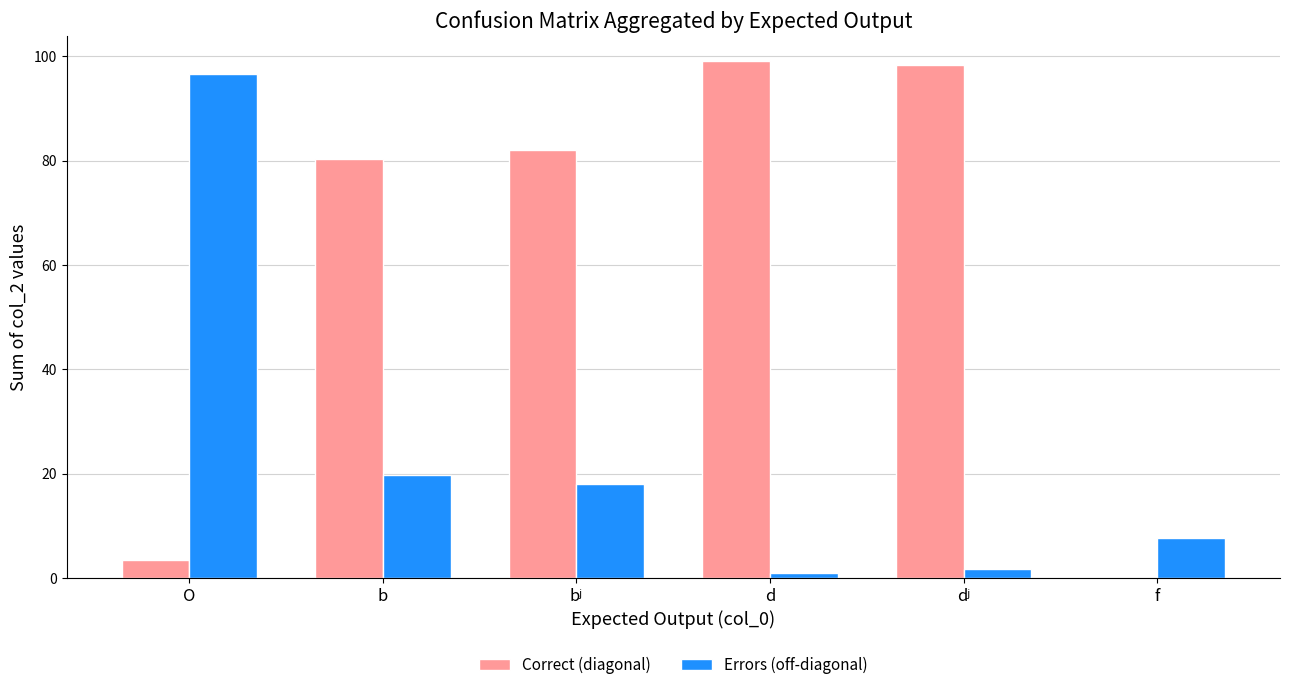

What are all the series names shown in the legend?

Correct (diagonal), Errors (off-diagonal)